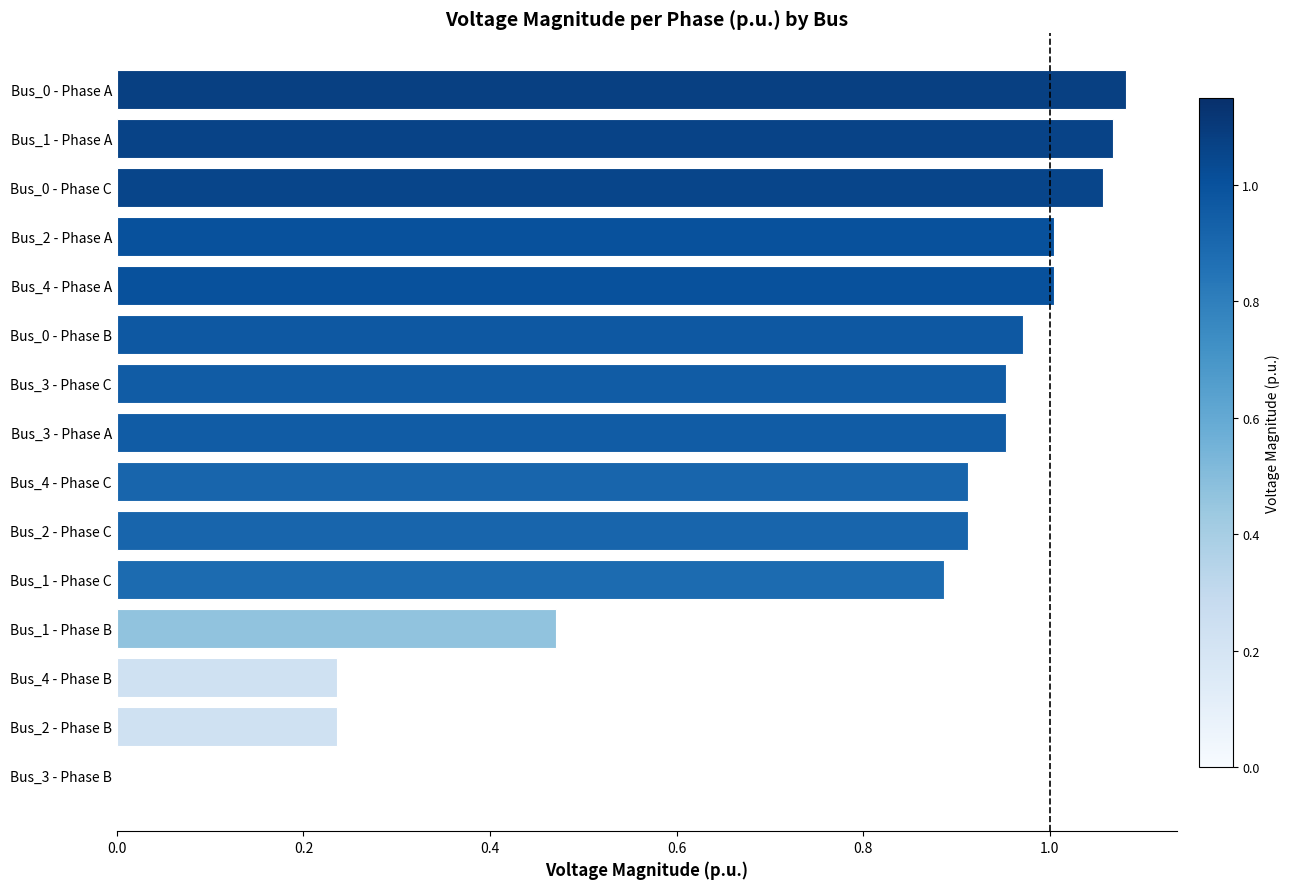

What is the sum of all values?

11.7